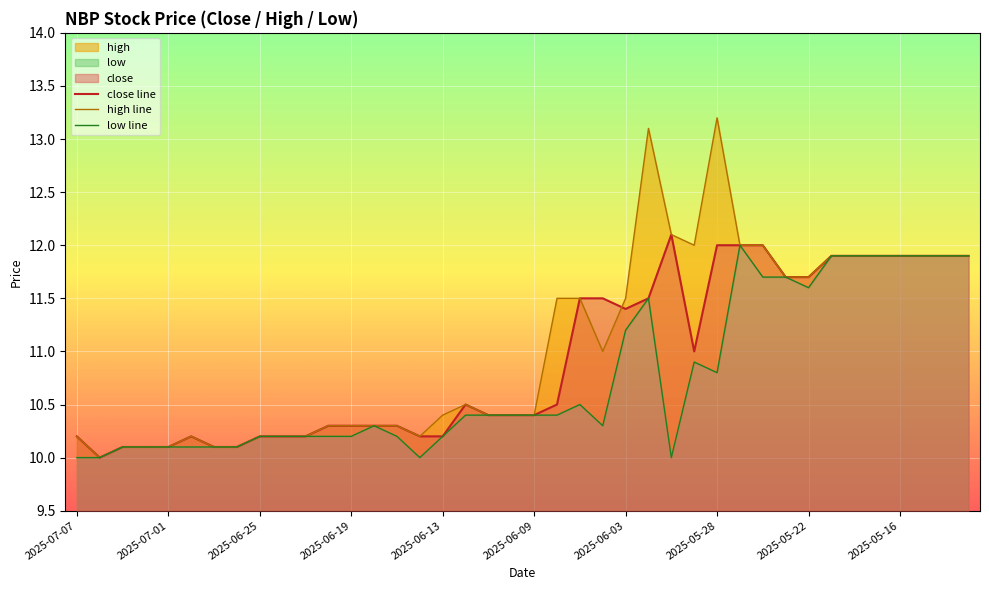

The close line series shows 18.1 at 2025-07-01. True or false?

False